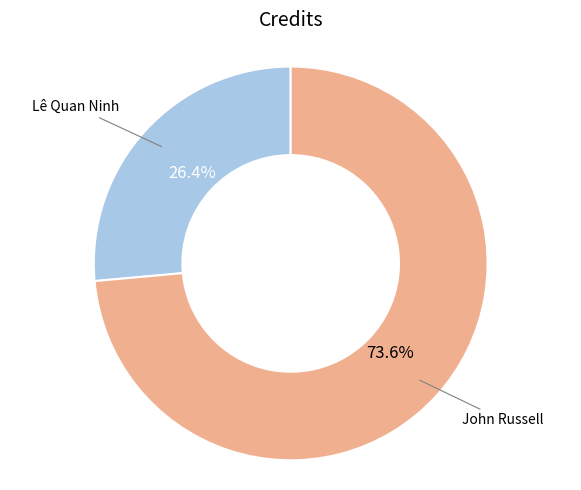

The John Russell slice represents 79% of the pie. True or false?

False